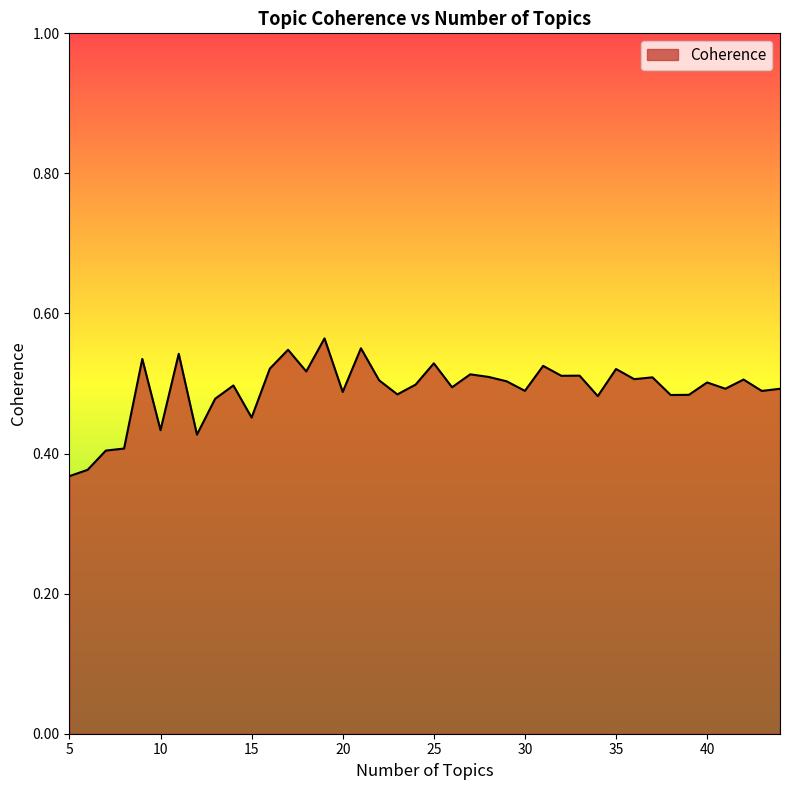

What is the minimum value shown in the chart?

0.4